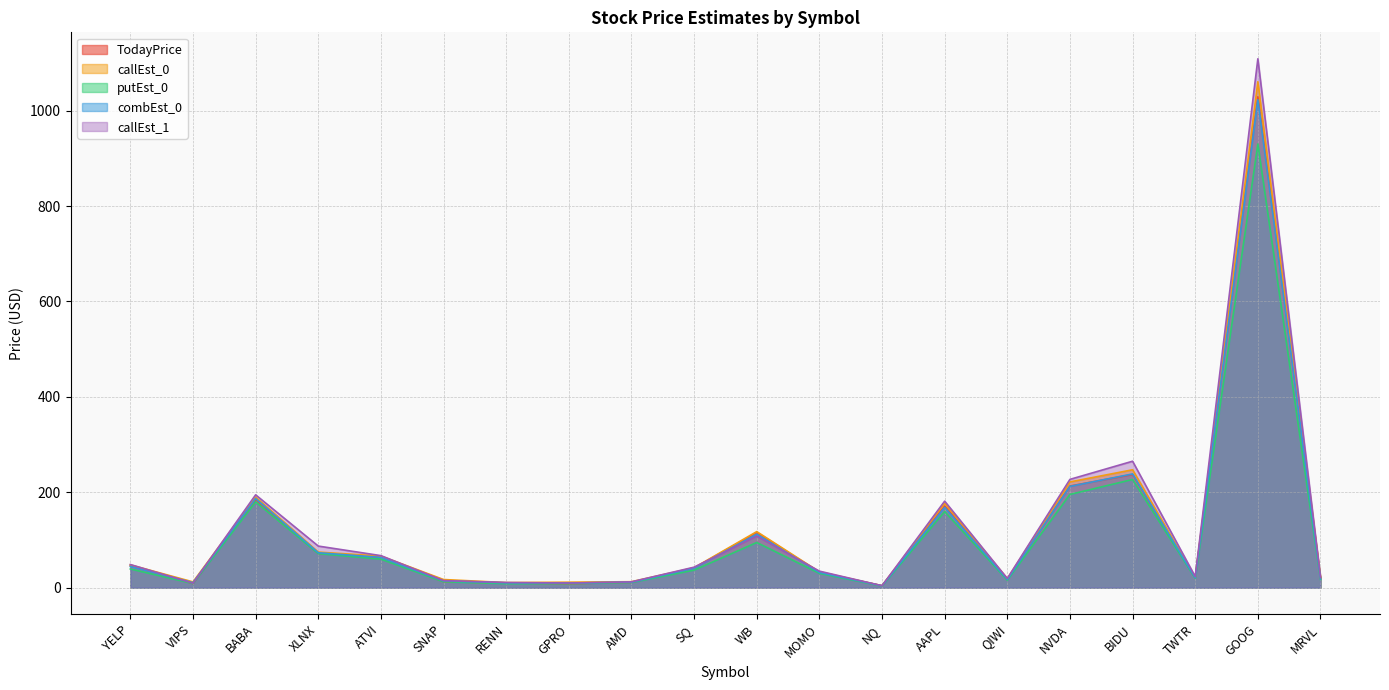

True or false: callEst_1 and putEst_0 cross at least once.

False